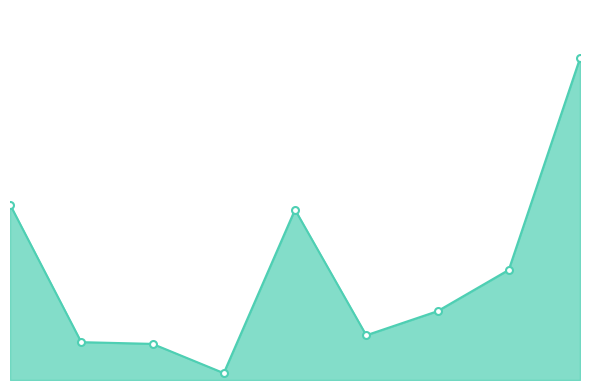

List the labels in order of value, smallest first.

3, 2, 1, 5, 6, 7, 4, 0, 8